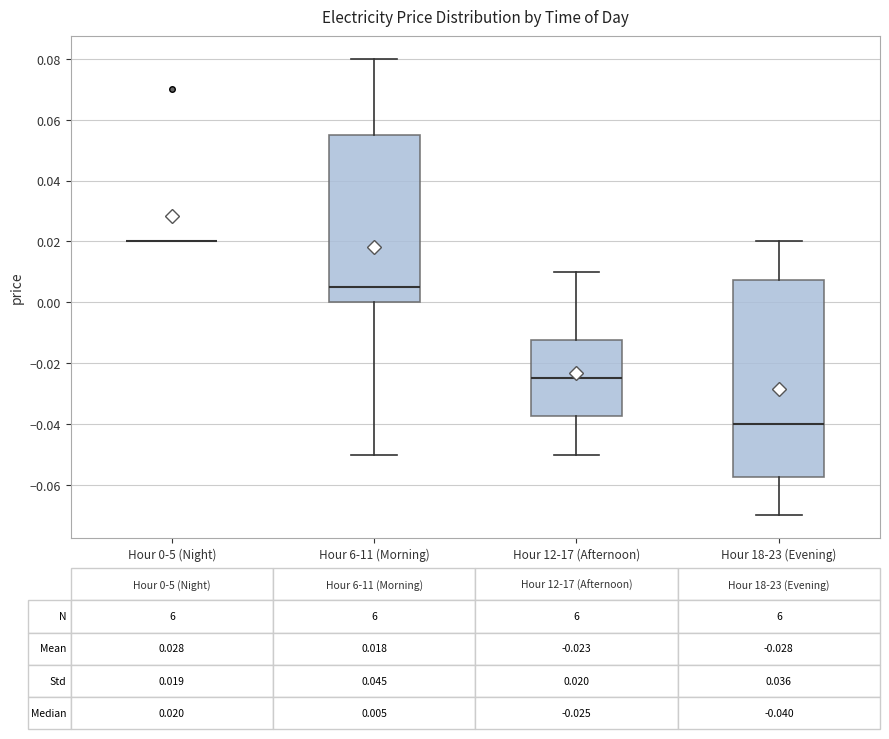

Comparing the boxes themselves (not the whiskers), which one is the tallest?

Hour 18-23 (Evening)